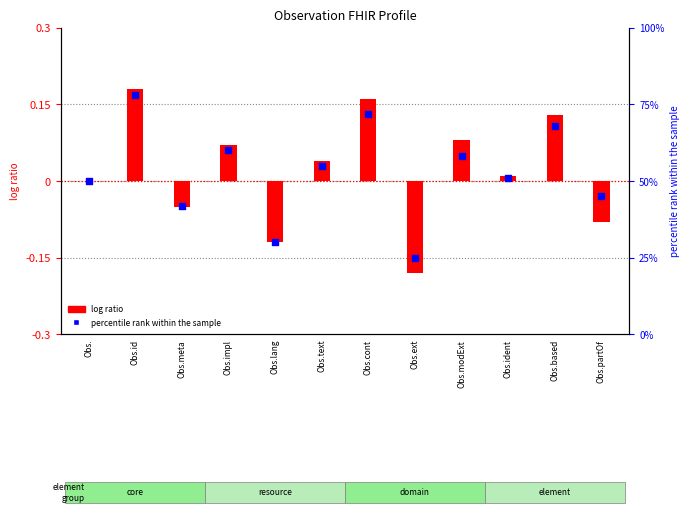

Which series reaches the minimum Y coordinate?

log ratio